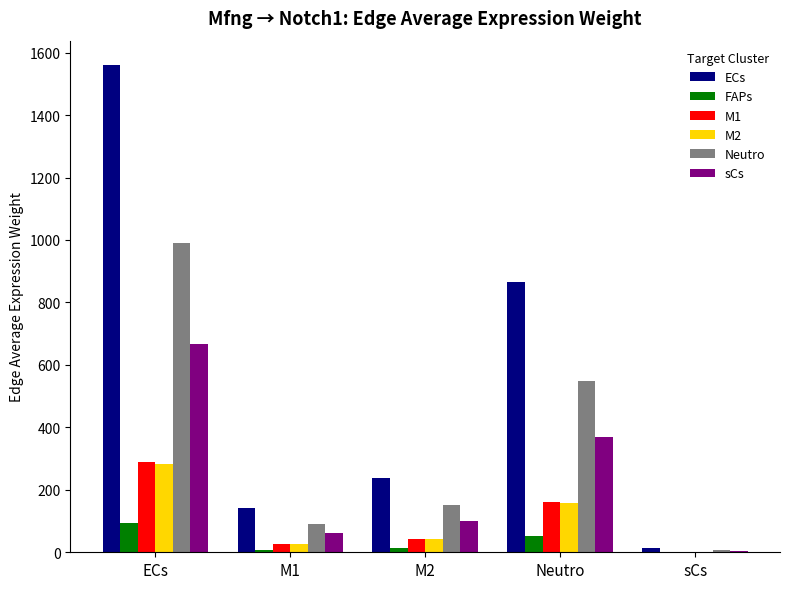

What is the highest value of the Neutro series?

990.9